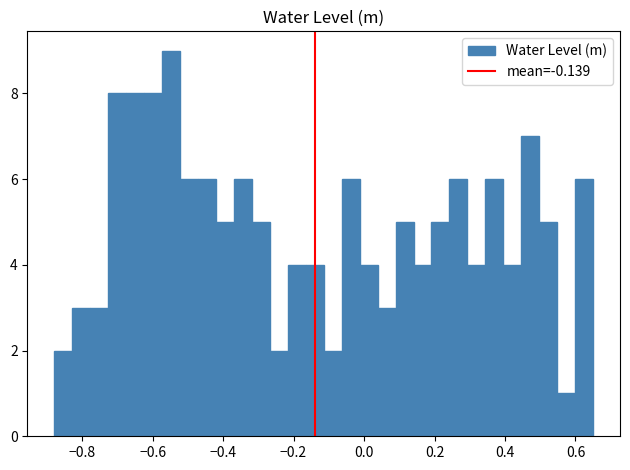

Read against the x-axis, roughly where is the centre of the tallest bar?

-0.54